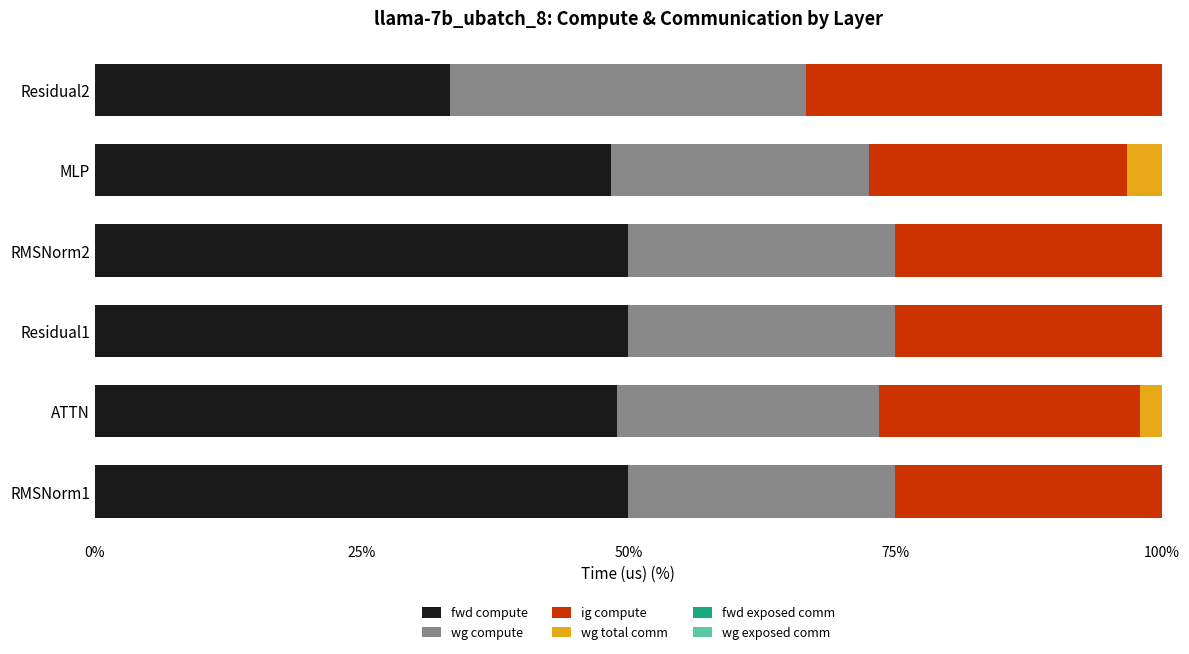

What is the total value across all series at Residual1?

100.0